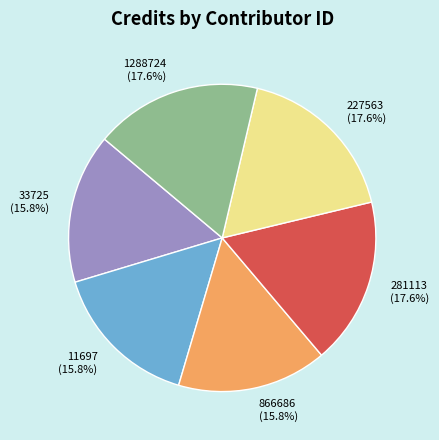

Count the number of slices in the pie.

6